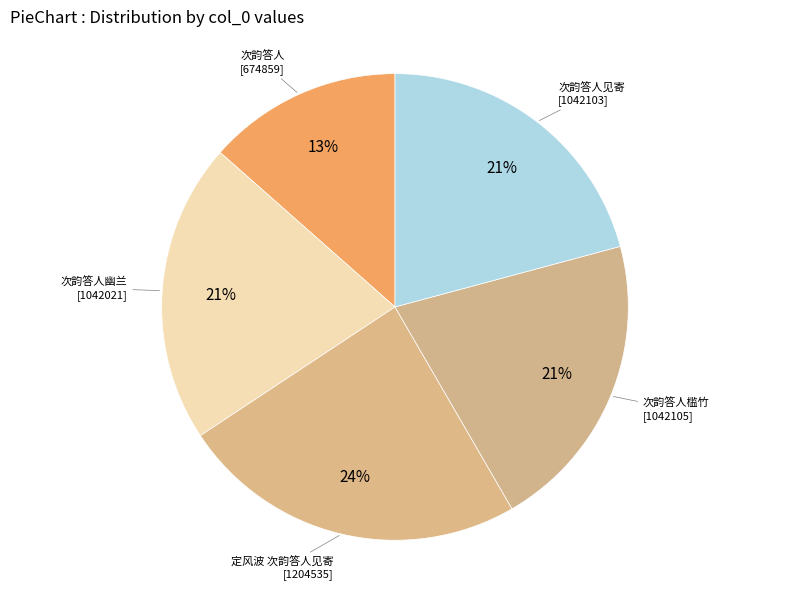

How many slices are in this pie chart?

5